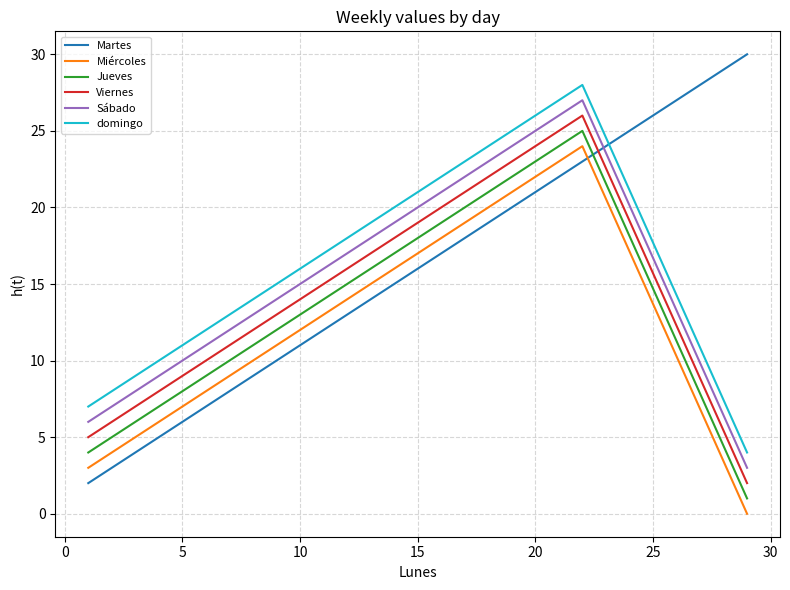

True or false: Miércoles and Viernes intersect in this chart.

False